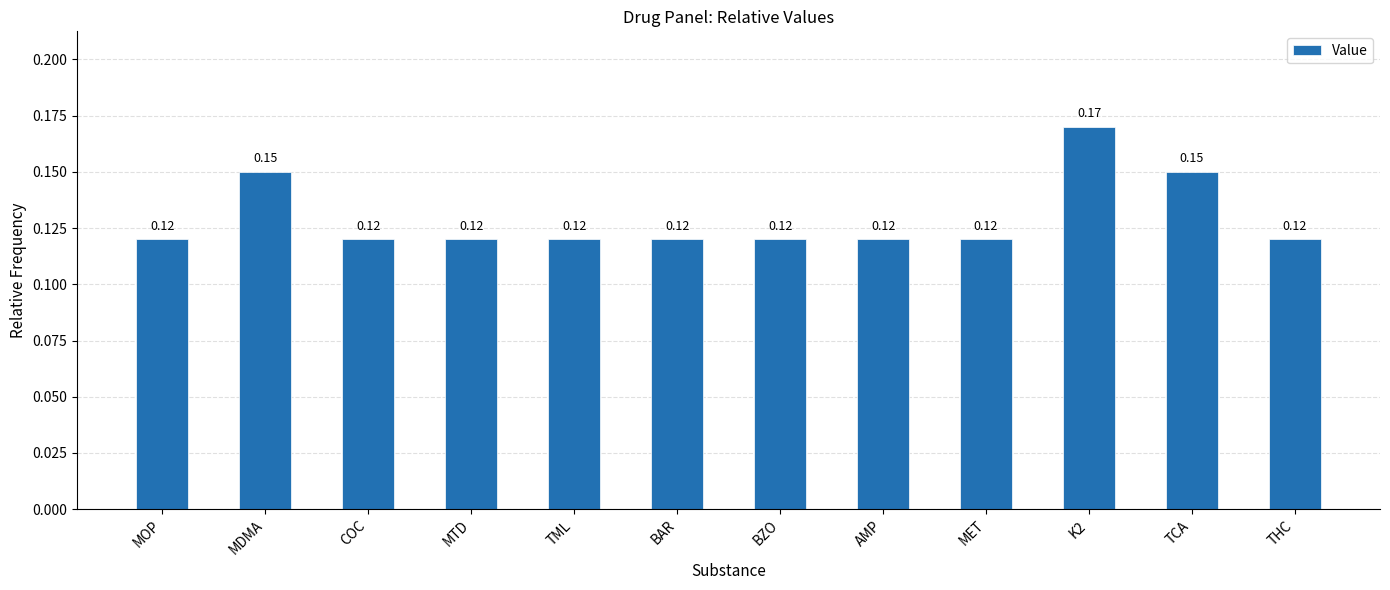

Between K2 and MTD, which is larger?

K2